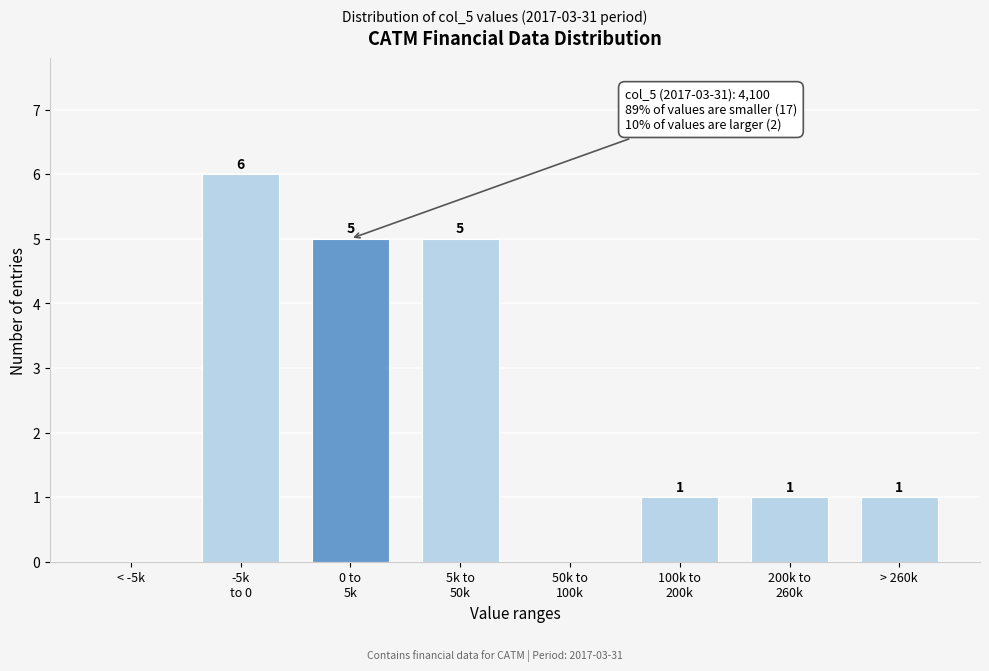

What is the sum of all values?

19